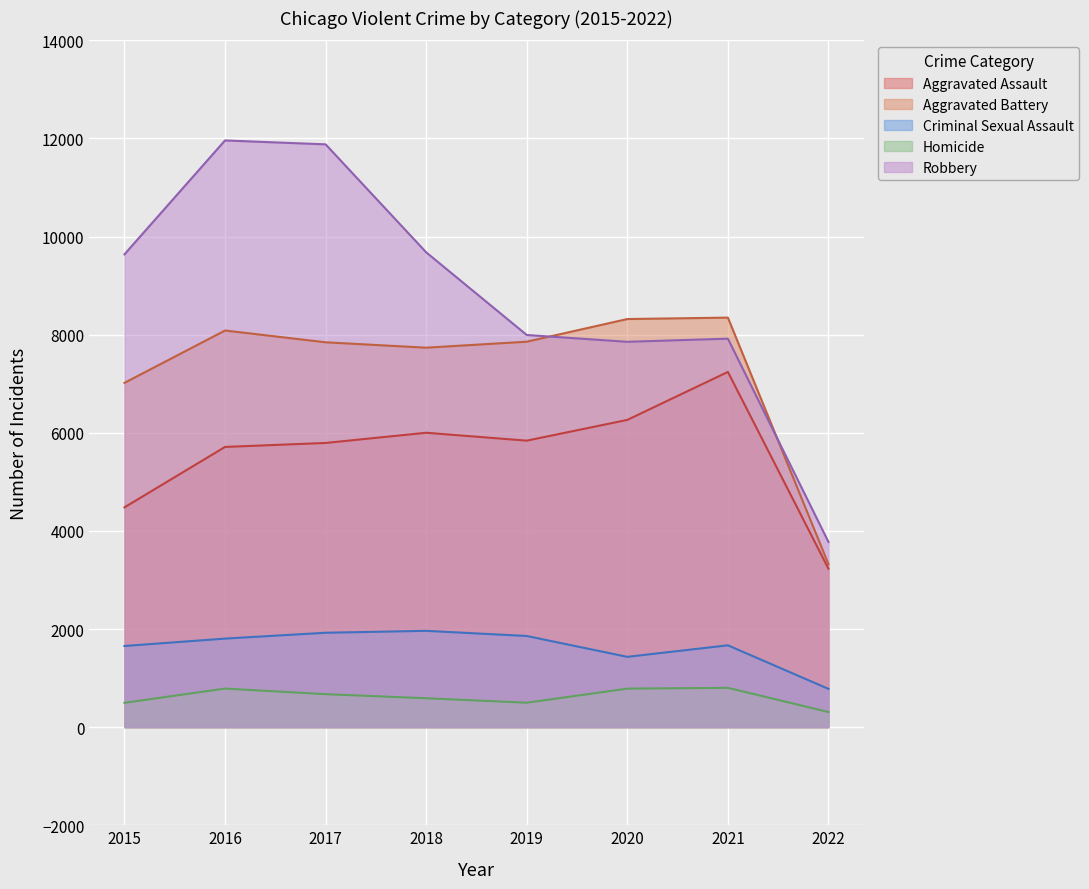

True or false: Aggravated Battery has more than 1 interior local peaks.

True